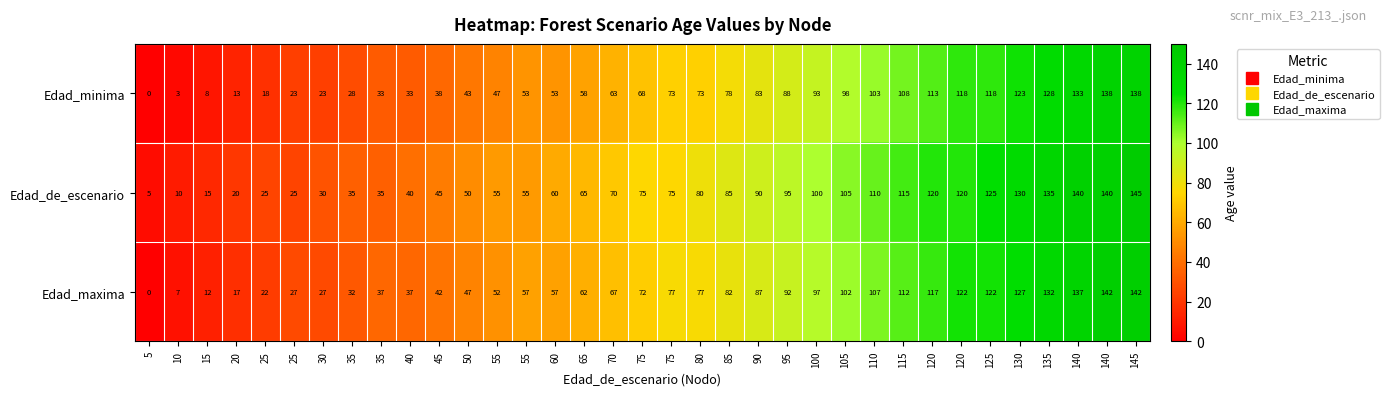

How many positive values does the Edad_minima series have?

34